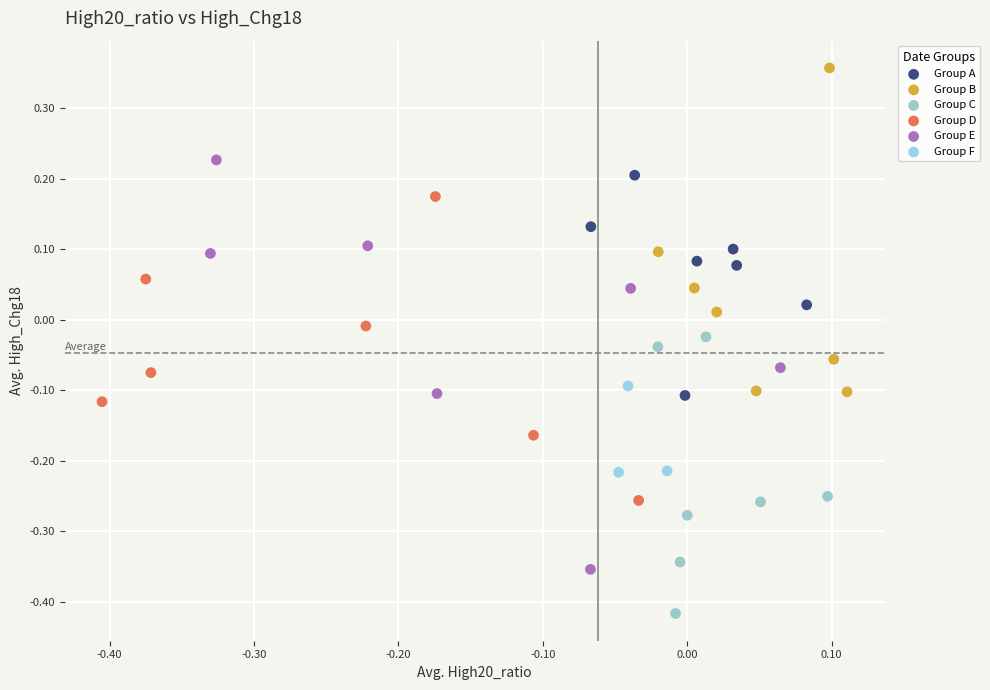

Which series reaches the maximum Y coordinate?

Group B